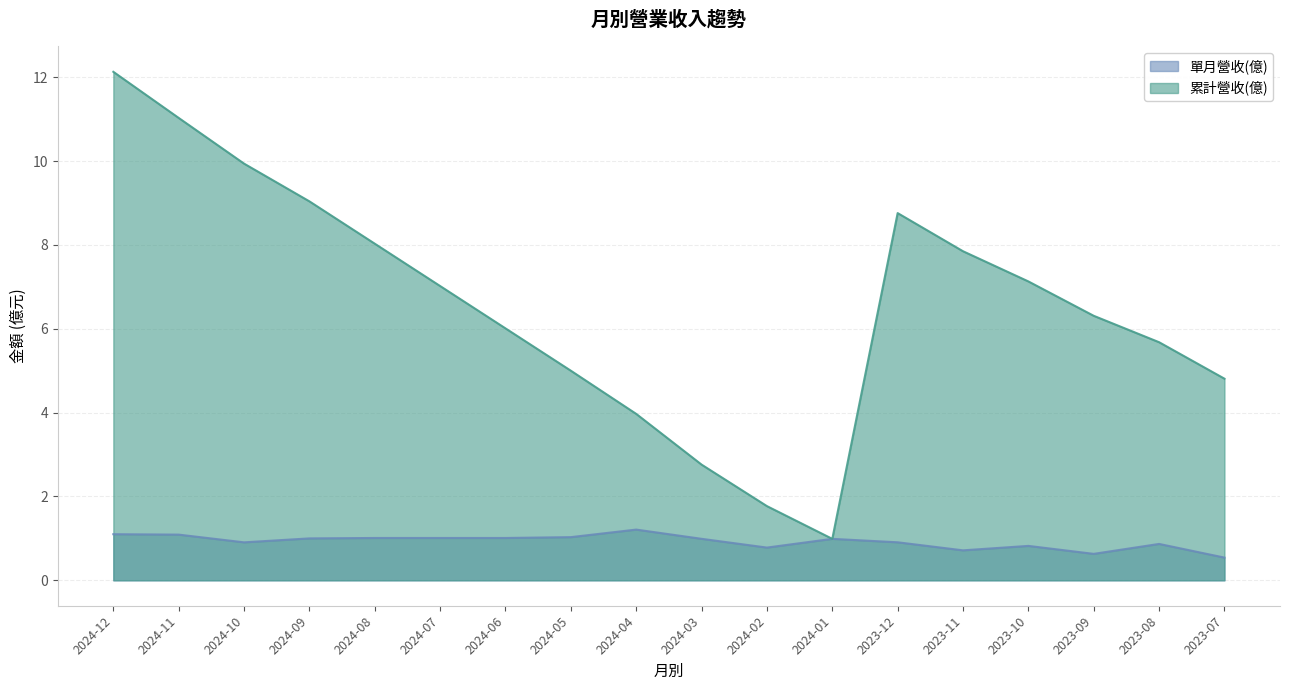

Is it true that 累計營收(億) equals 11.0 at 2024-11?

True